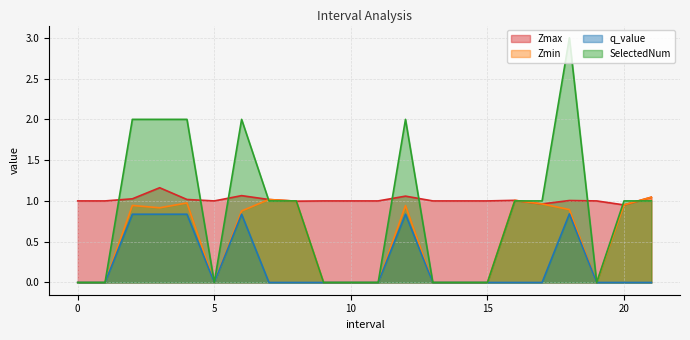

Where does the Zmax series first go above 1?

2.0